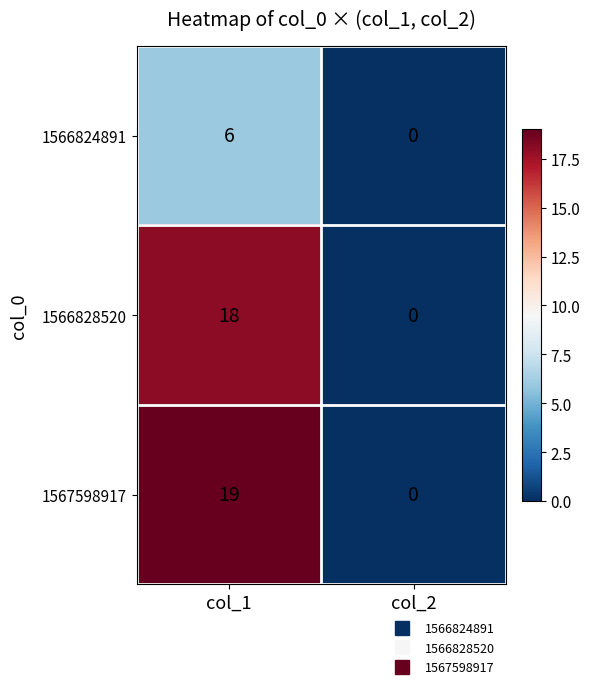

What is the difference between the highest and lowest values at col_1?

13